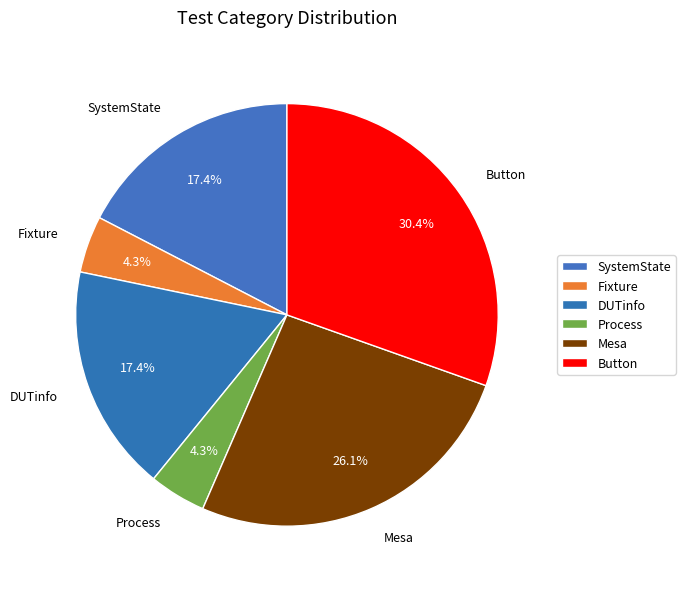

To the nearest percent, what is the difference between the SystemState and Mesa slice percentages?

9%